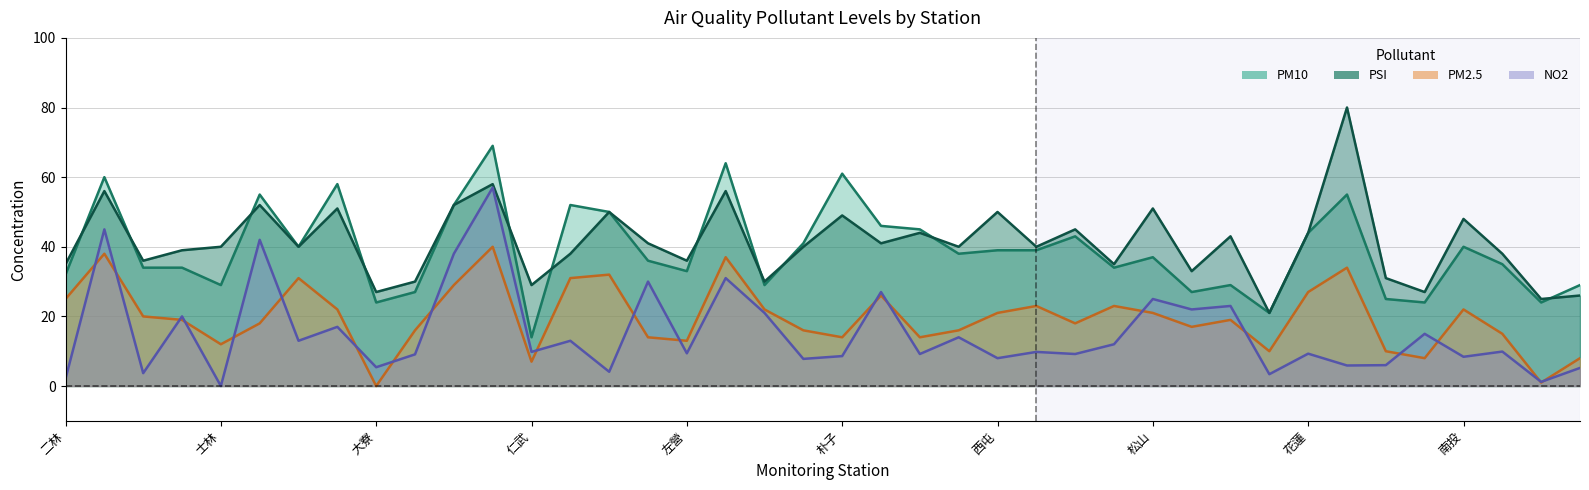

How many interior local peaks does the NO2 series have?

16